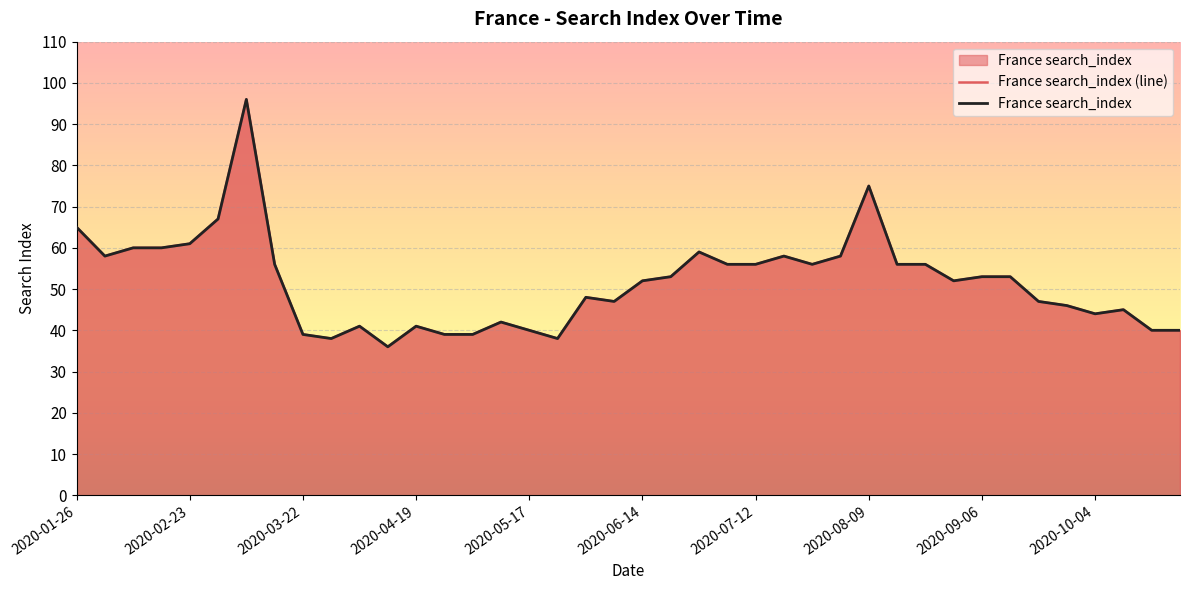

True or false: France search_index (line) and France search_index intersect in this chart.

False